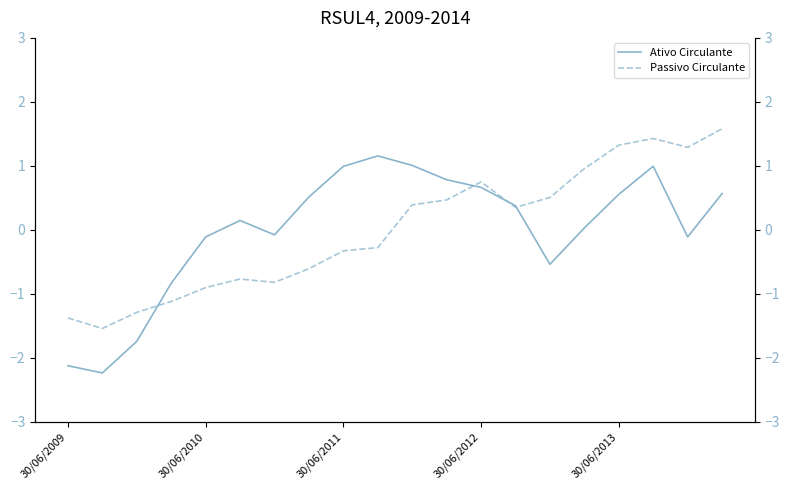

True or false: Passivo Circulante and Ativo Circulante intersect in this chart.

True